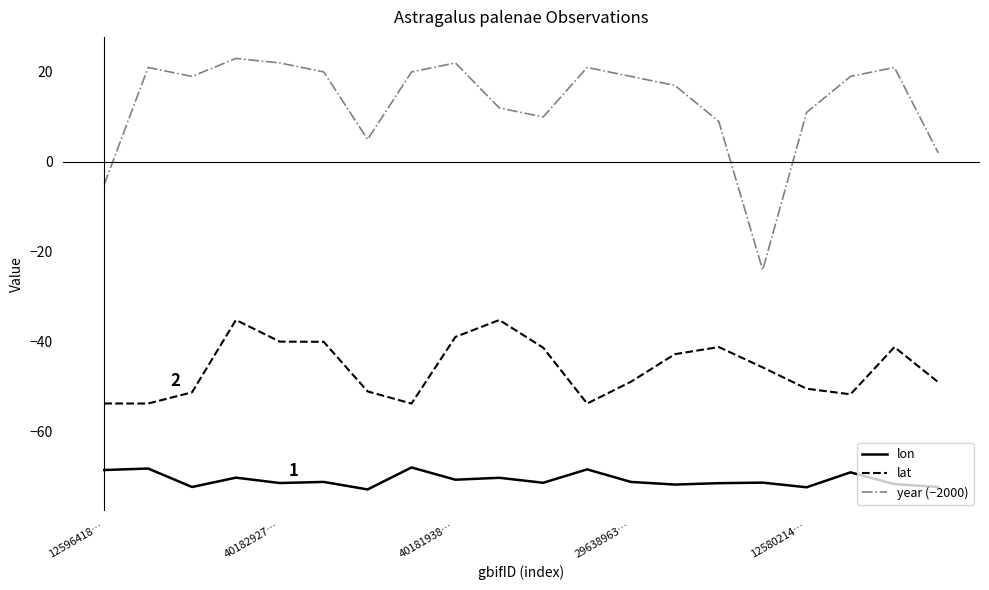

Which series has the largest total across all categories?

year (−2000)